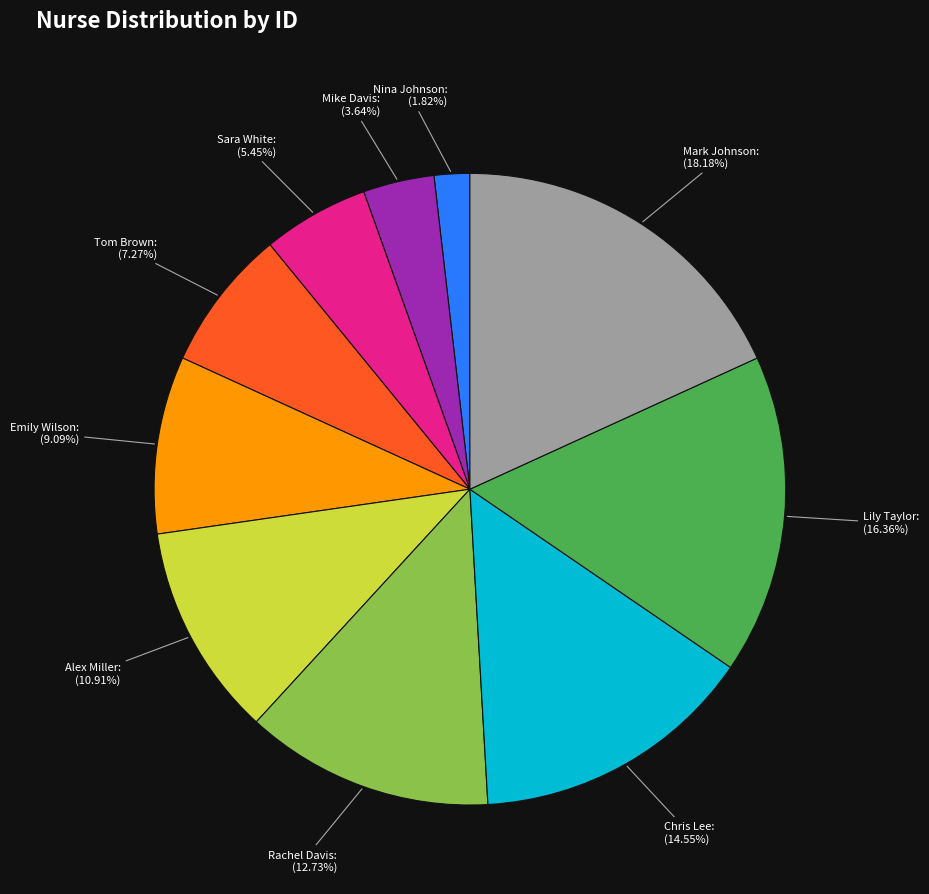

Is Rachel Davis the majority of the pie?

No